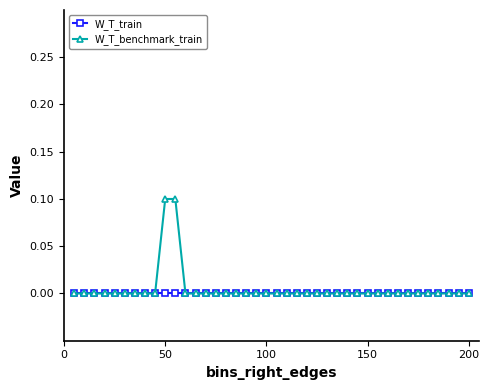

List the series in order of their peak value, highest first.

W_T_benchmark_train, W_T_train